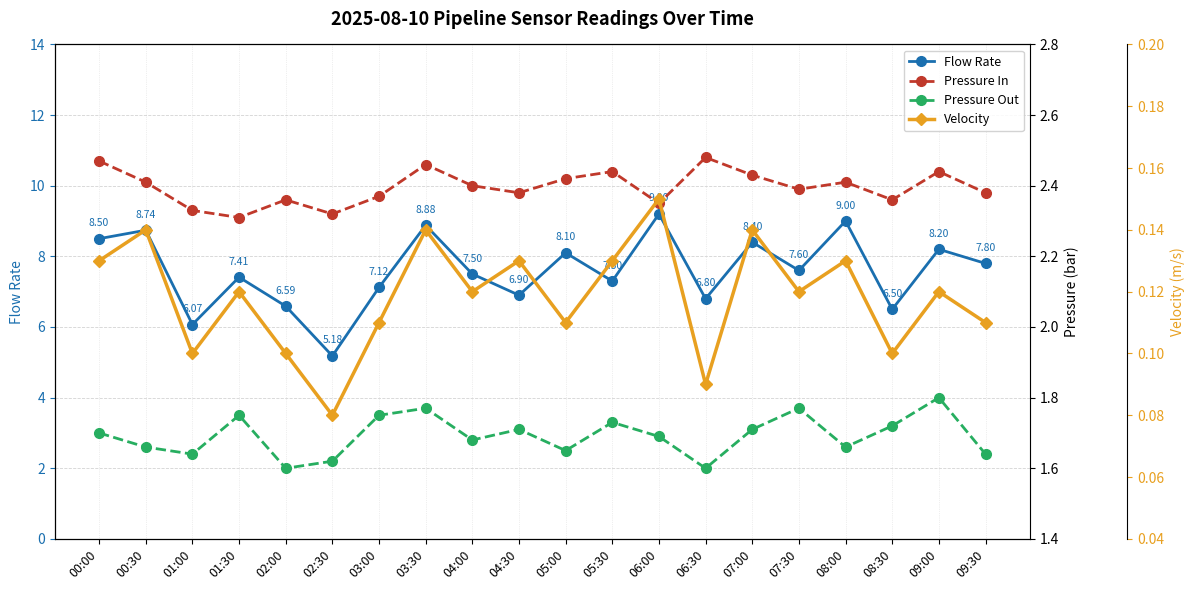

At which category does the chart reach its minimum across all series?

02:30